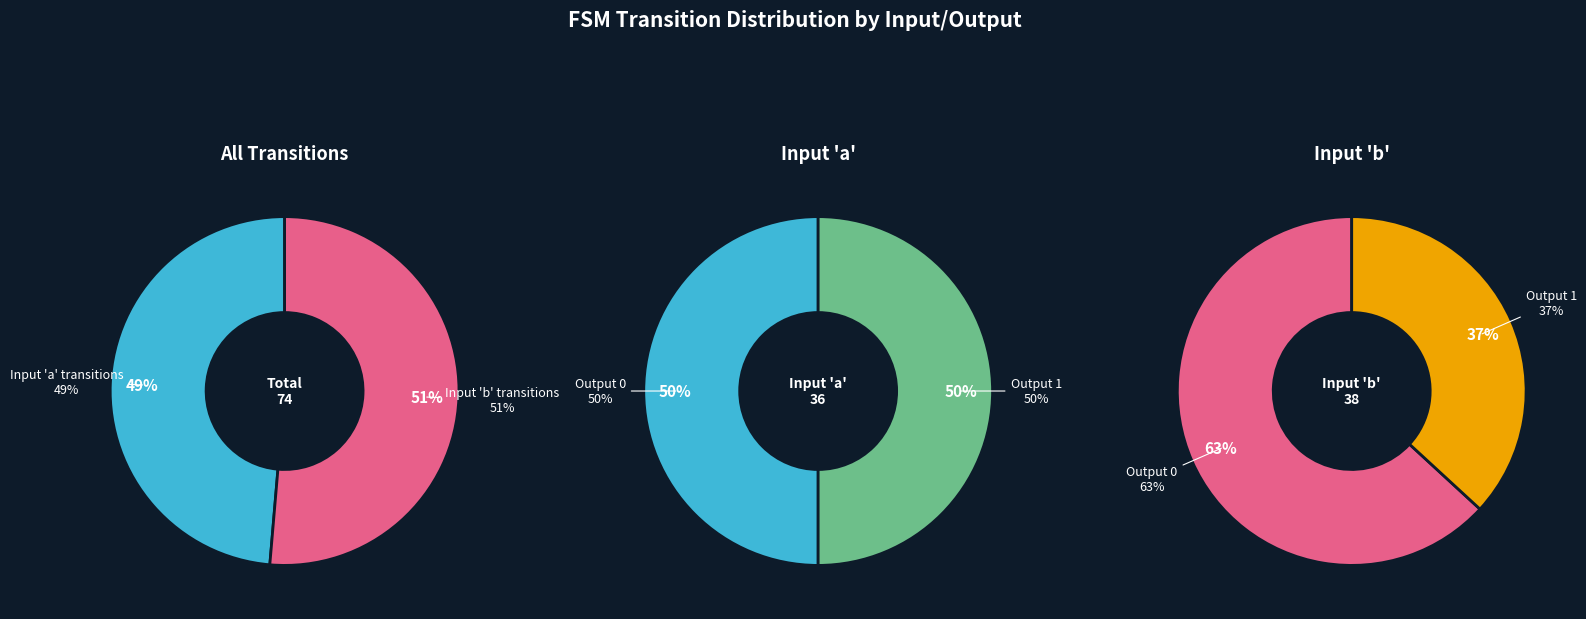

Does output_0_a account for over 50% of the chart?

No